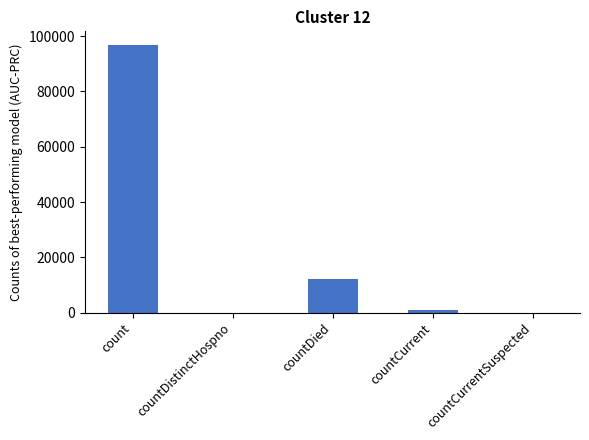

What is the change in value from count to countDistinctHospno?

-96918